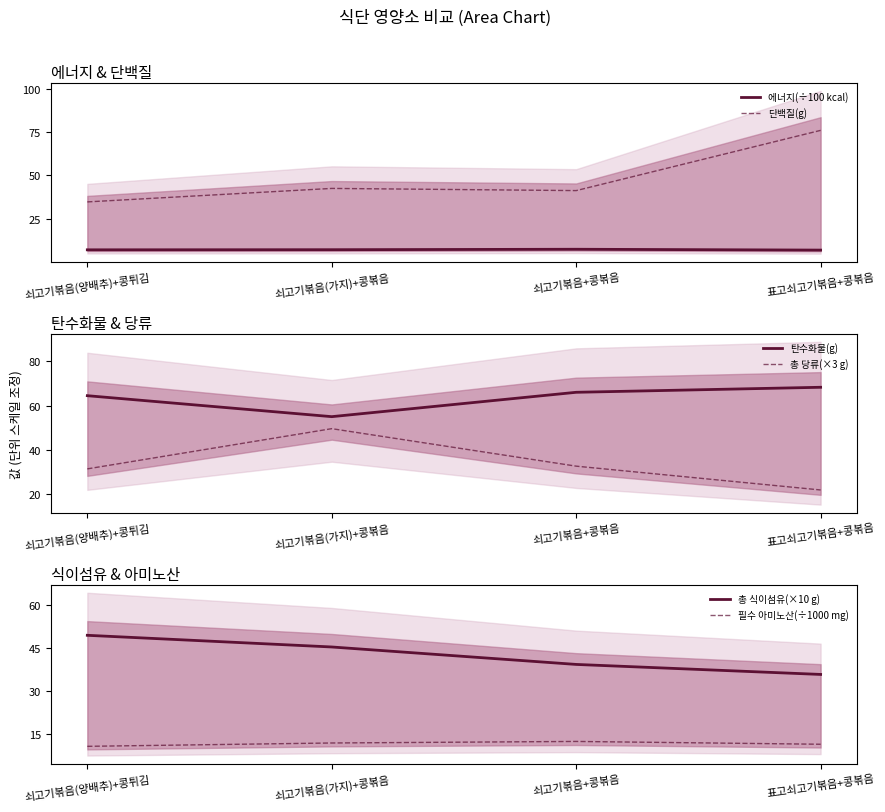

What is the sum of the 필수 아미노산(÷1000 mg) values at 쇠고기볶음+콩볶음 and 표고쇠고기볶음+콩볶음?

23.9